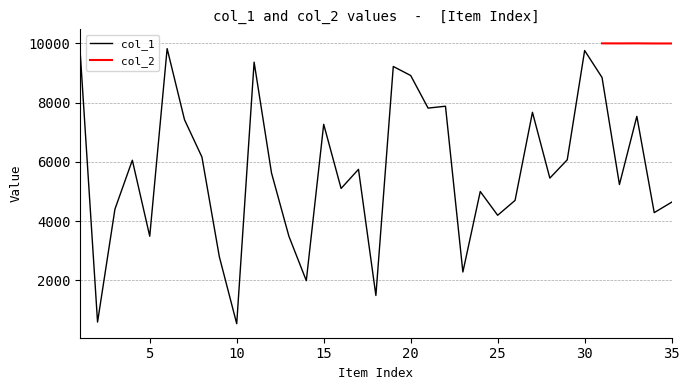

List the labels in order of value, smallest first.

10, 2, 18, 14, 23, 9, 13, 5, 25, 34, 3, 35, 26, 24, 16, 32, 28, 12, 17, 4, 29, 8, 15, 7, 33, 27, 21, 22, 31, 20, 19, 11, 1, 30, 6